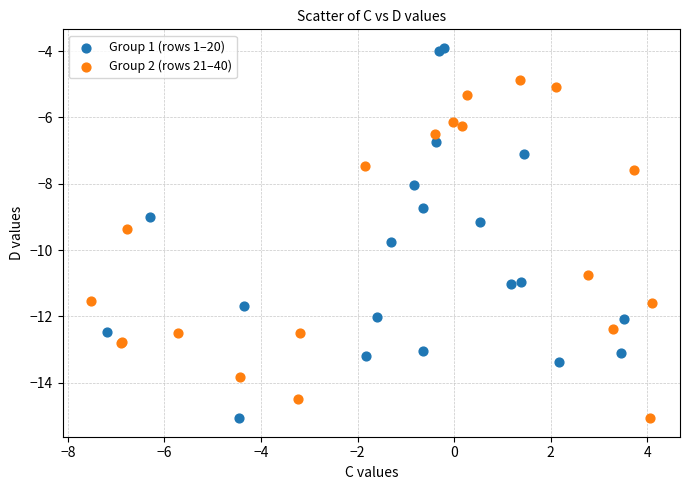

Which series has the widest spread of Y values?

Group 1 (rows 1–20)